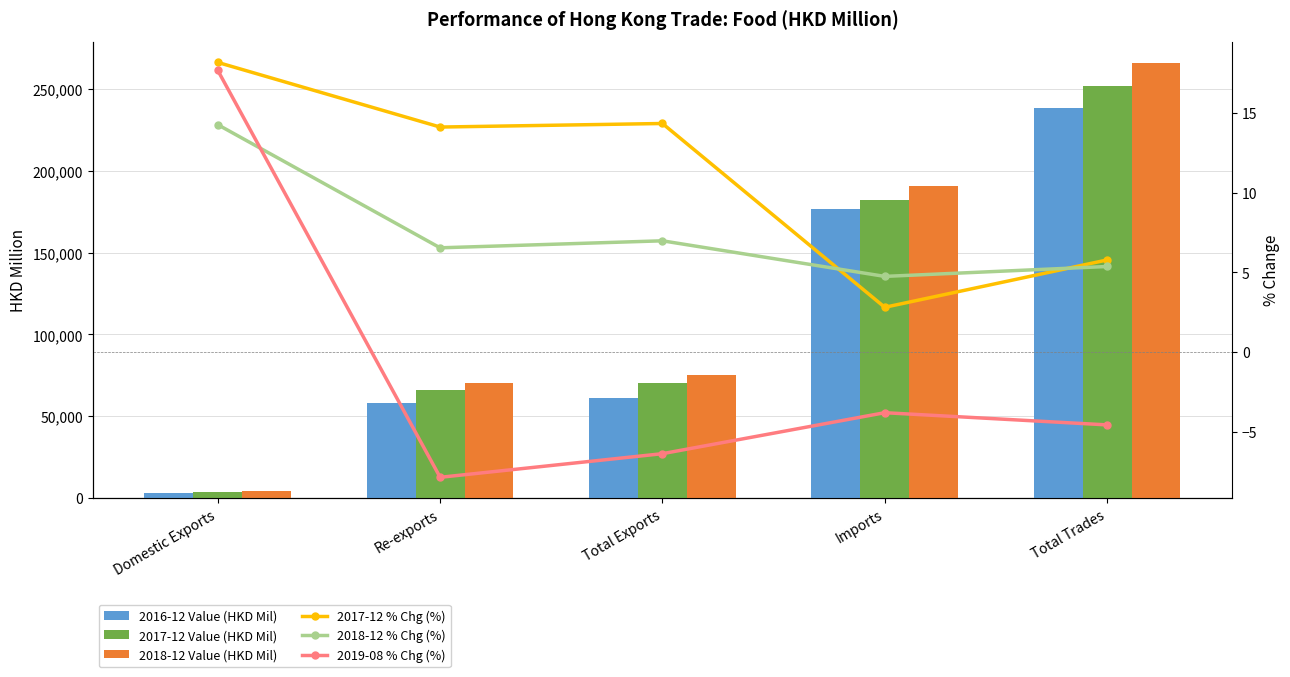

At which label does 2017-12 Value (HKD Mil) reach its peak?

Total Trades